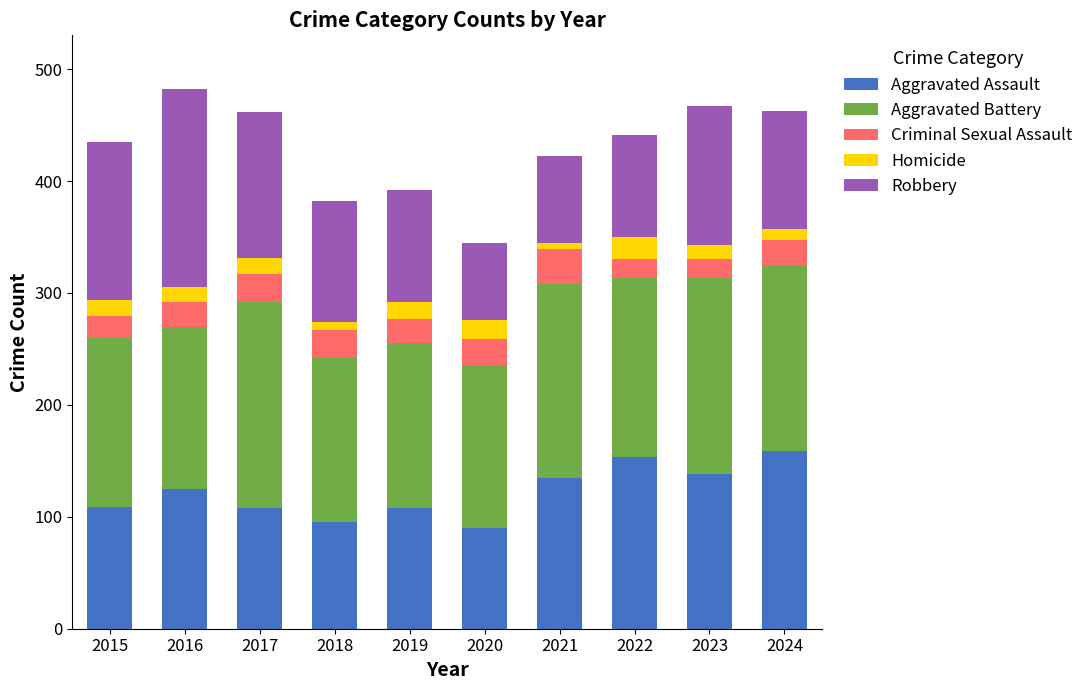

The value of Aggravated Assault at 2017 is 108. True or false?

True